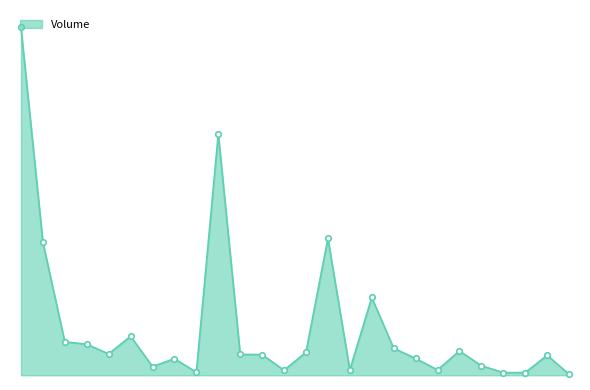

True or false: there are more than 2 points higher than both neighbors.

True